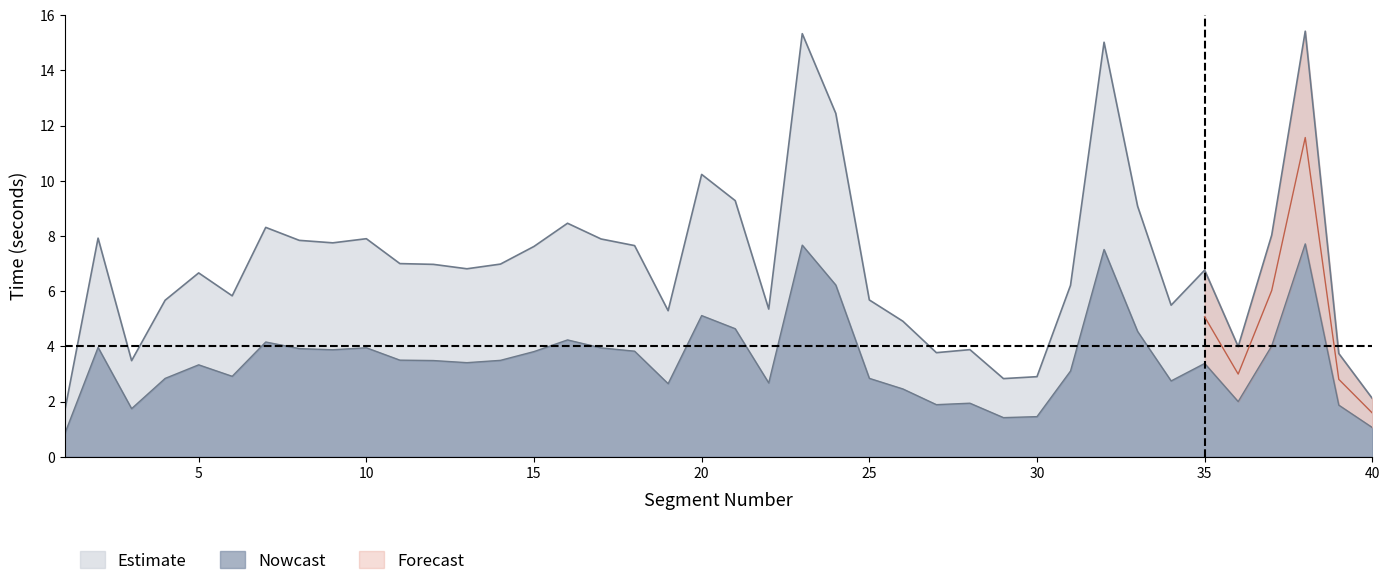

What is the value of the downloadT point at the 6th from the left?

2.9